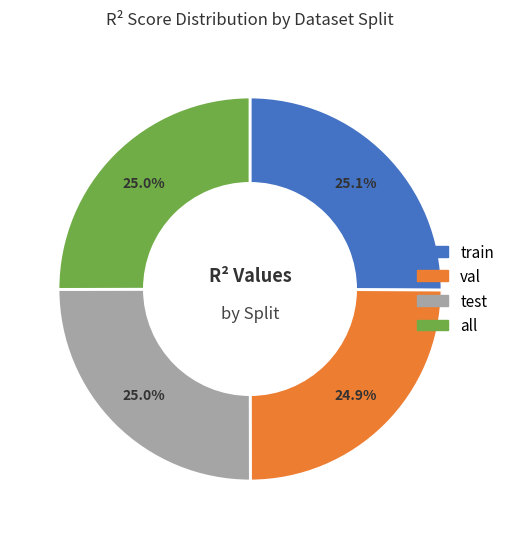

Is it true that val is 25% of the pie?

True